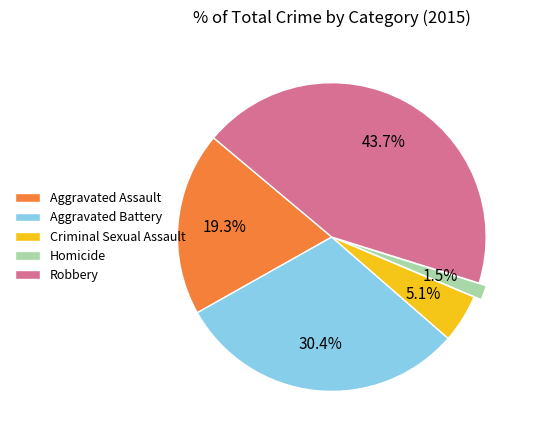

To the nearest percent, what is the difference between the Aggravated Battery and Aggravated Assault slice percentages?

11%